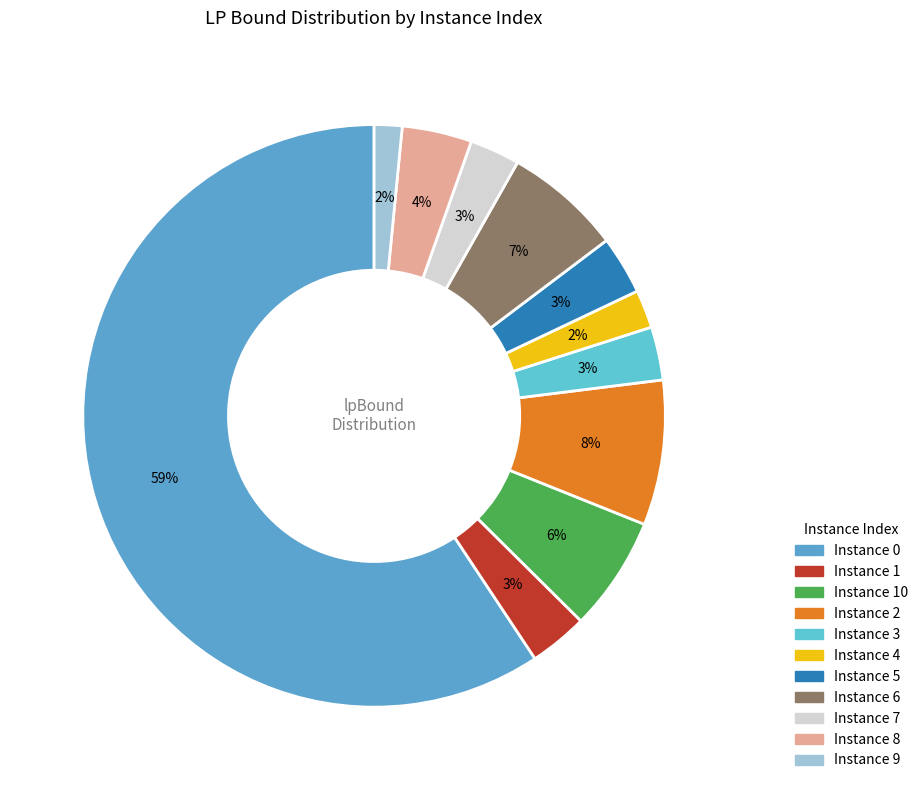

Count the number of slices in the pie.

11